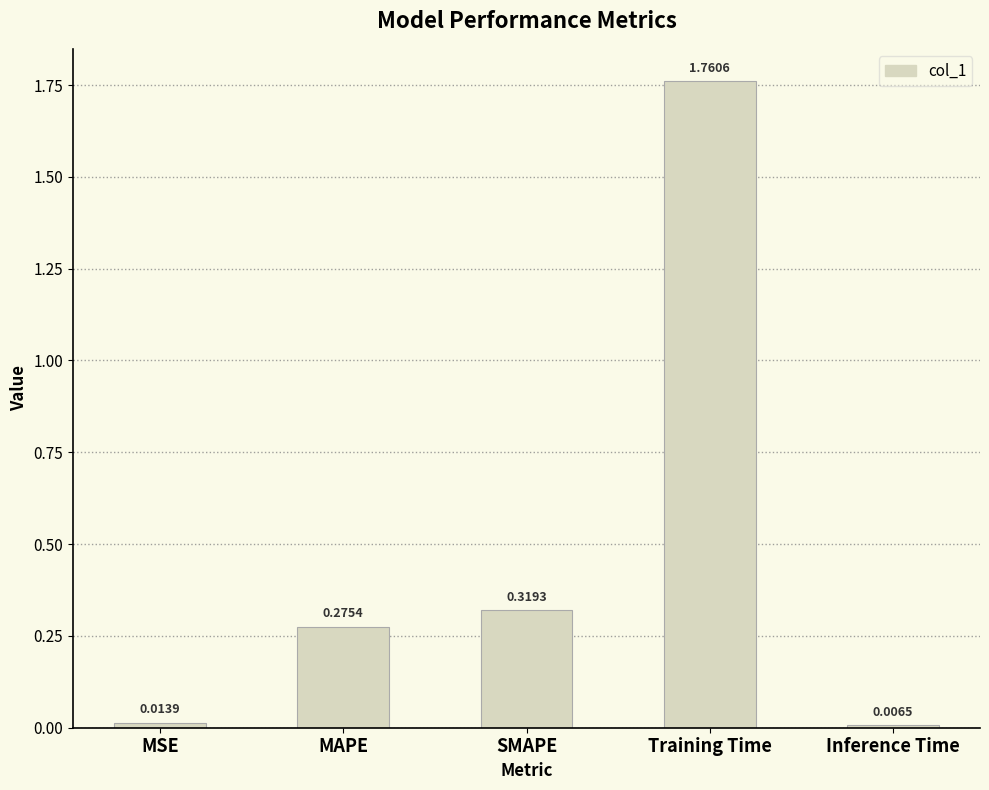

What is the average value?

0.5